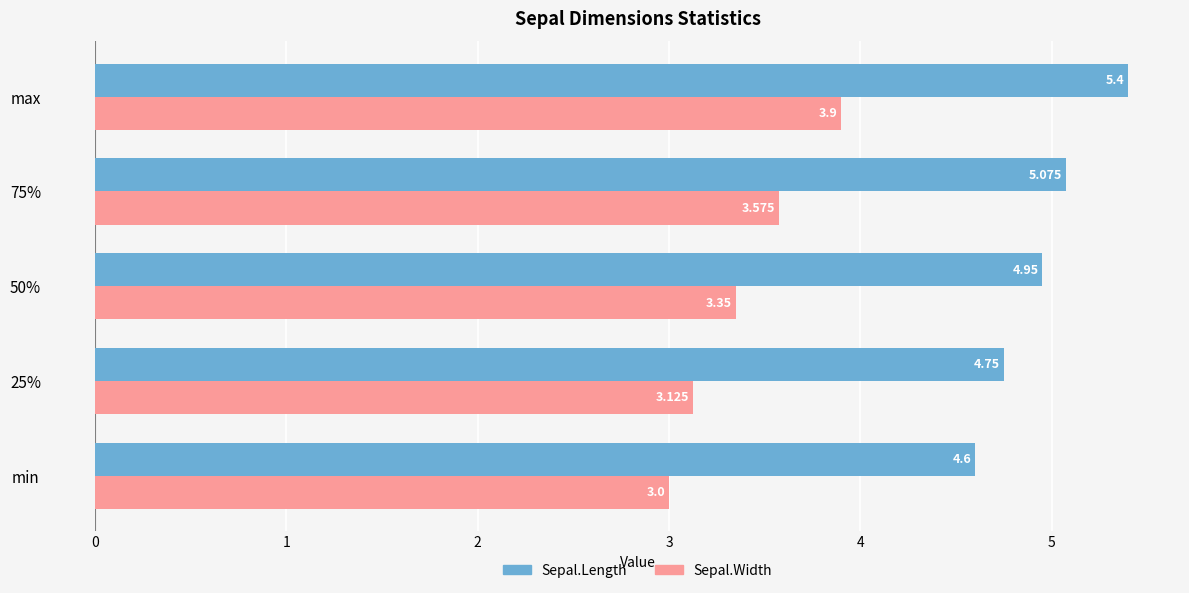

Which series changed the most between min and 25%?

Sepal.Length